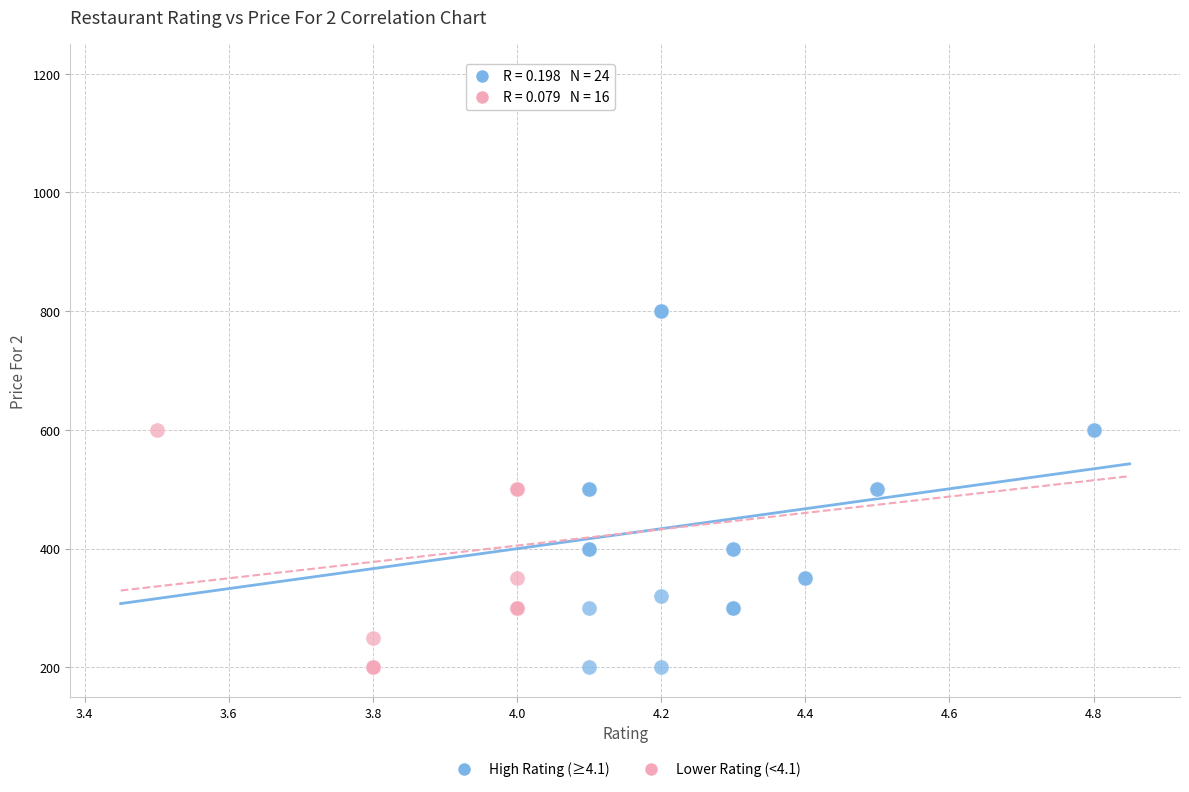

Which series has the widest spread of Y values?

Lower Rating (<4.1)